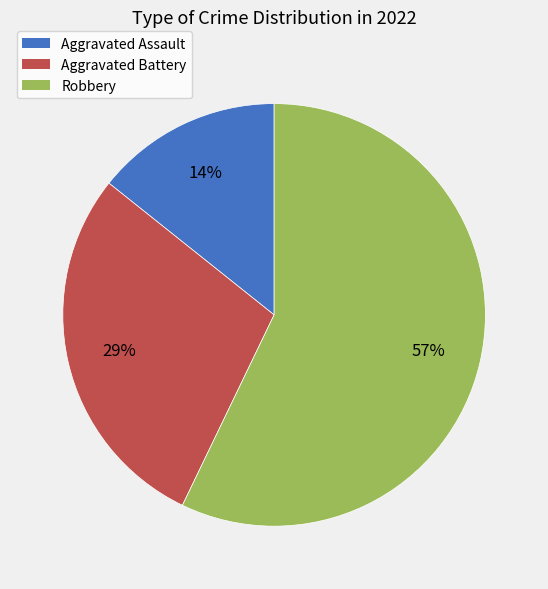

Is the sum of Aggravated Assault and Robbery greater than half?

Yes